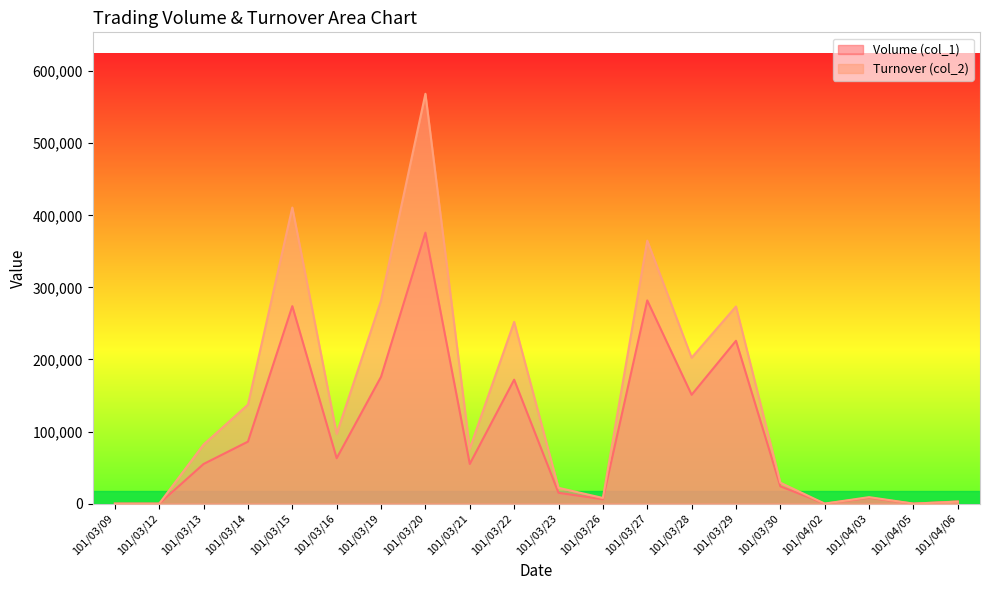

True or false: Turnover (col_2) and Volume (col_1) intersect in this chart.

False